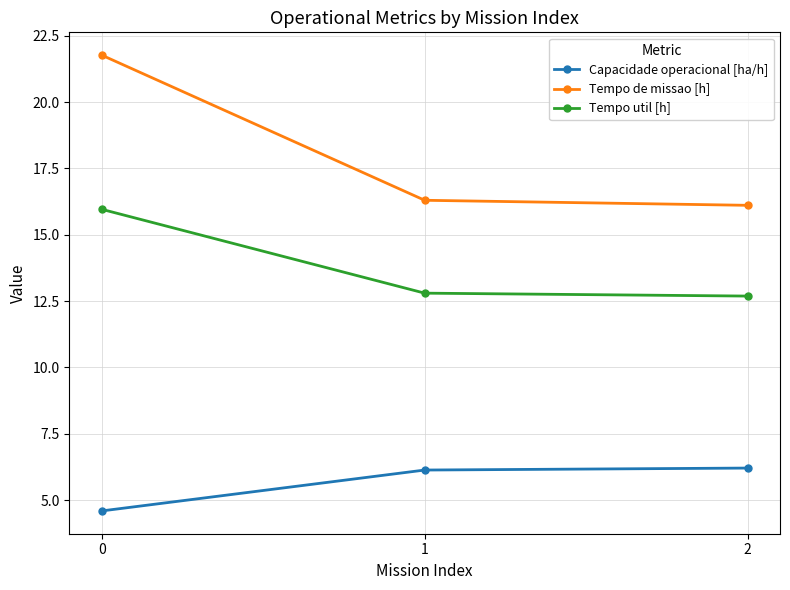

List the series in order of their peak value, highest first.

Tempo de missao [h], Tempo util [h], Capacidade operacional [ha/h]